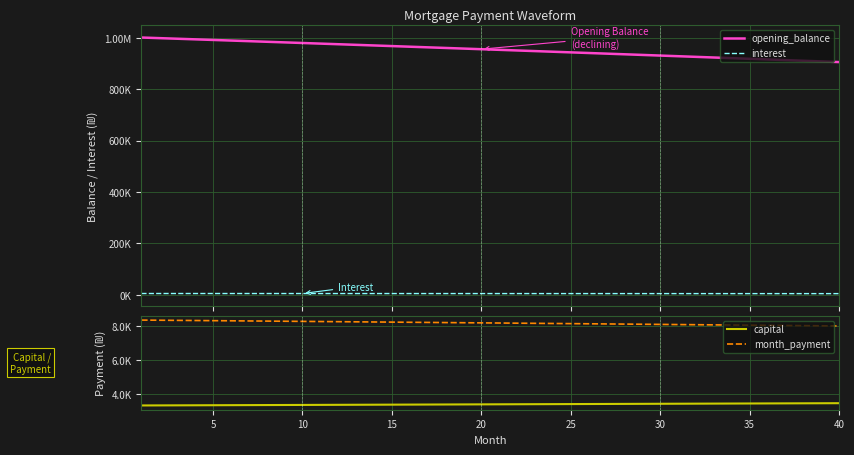

Which series has the largest total across all categories?

opening_balance